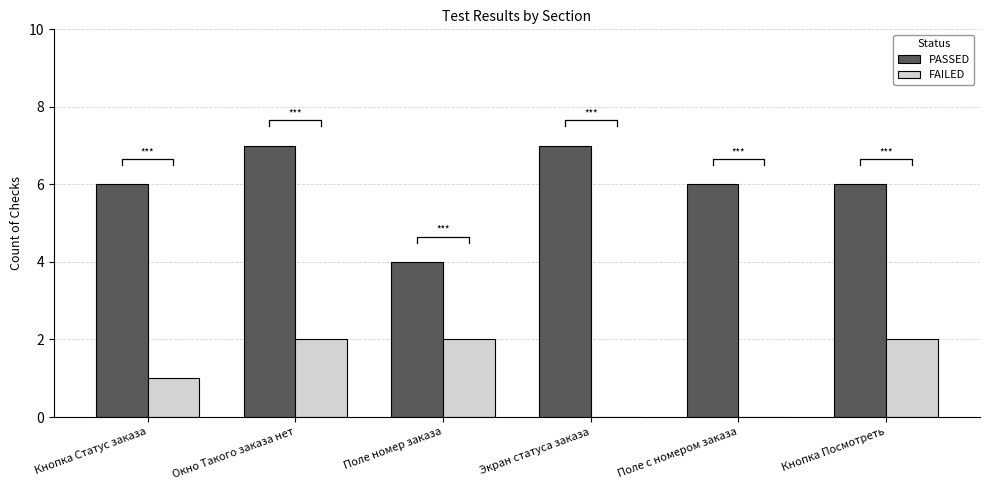

Where does the PASSED series first go above 6?

Окно Такого заказа нет